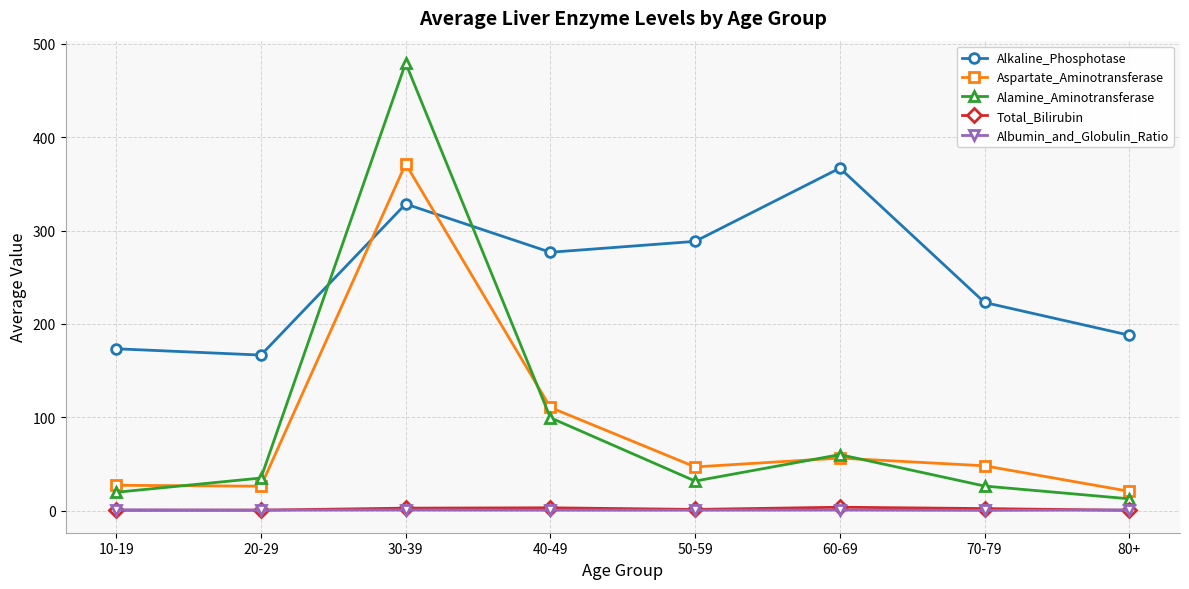

True or false: Alkaline_Phosphotase and Albumin_and_Globulin_Ratio cross at least once.

False